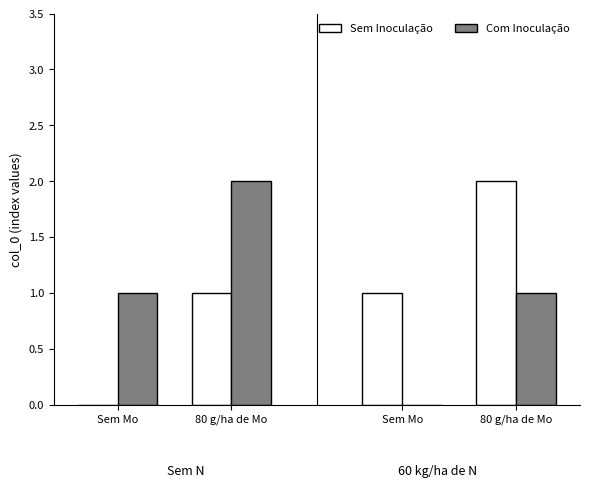

Which label corresponds to the largest value in the chart?

80 g/ha de Mo